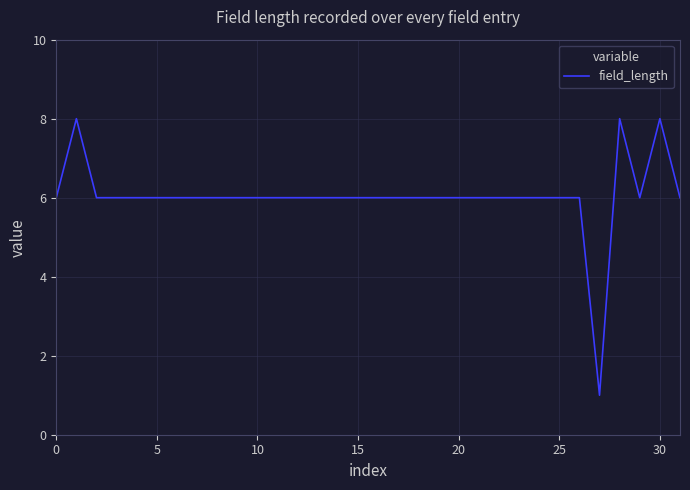

Reading right to left, list all the values displayed in this chart.

6	8	6	8	1	6	6	6	6	6	6	6	6	6	6	6	6	6	6	6	6	6	6	6	6	6	6	6	6	6	8	6